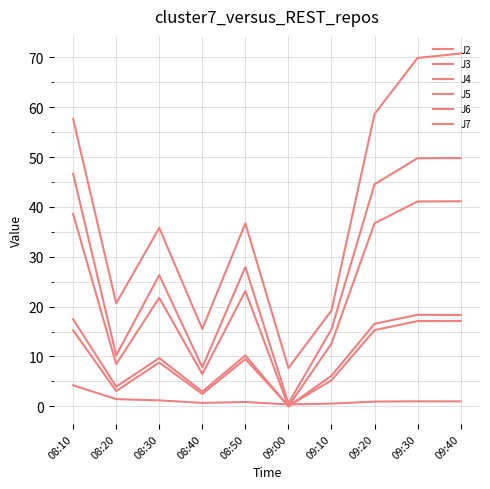

What is the difference between the highest and lowest values at 09:10?

18.7